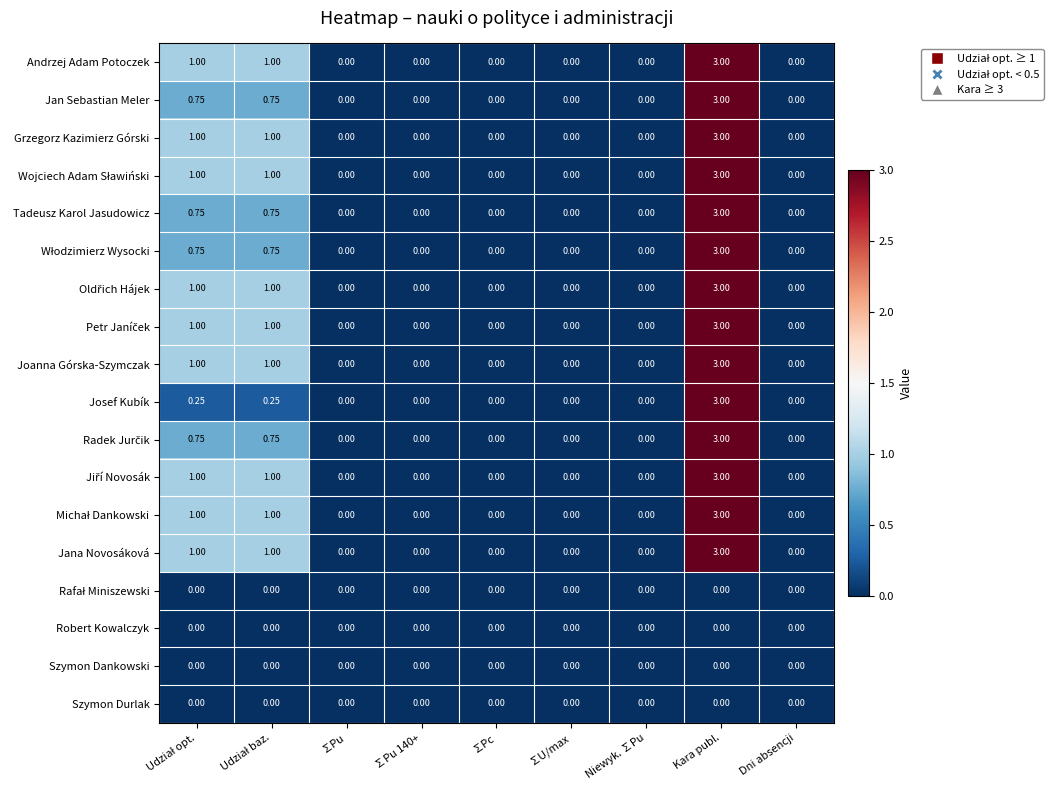

Which label corresponds to the largest value in the chart?

Kara publ.